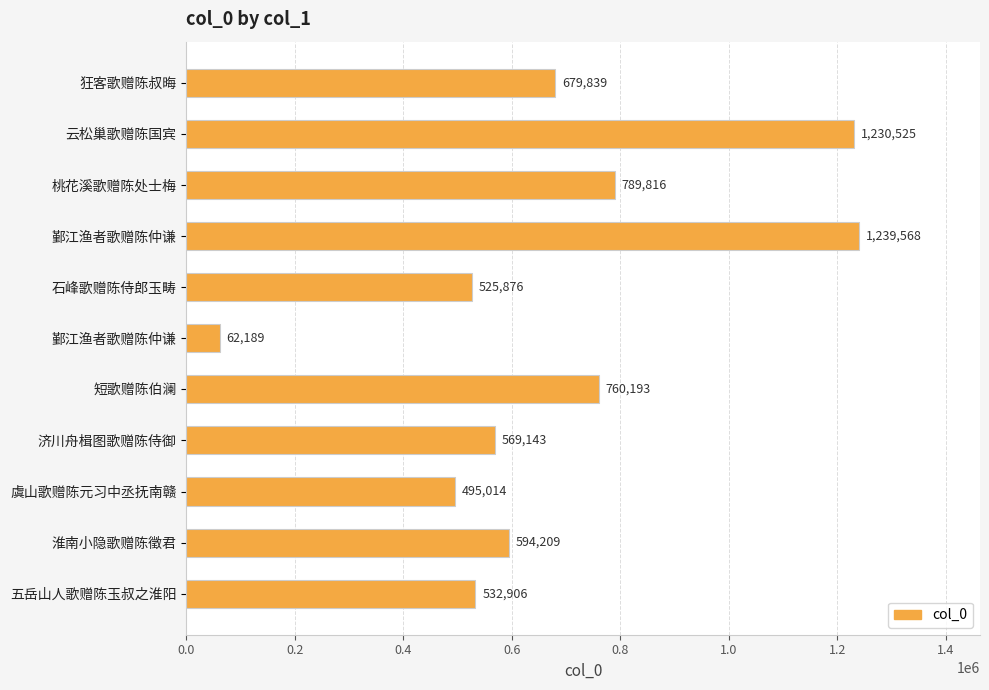

How many data points are less than 594209?

5